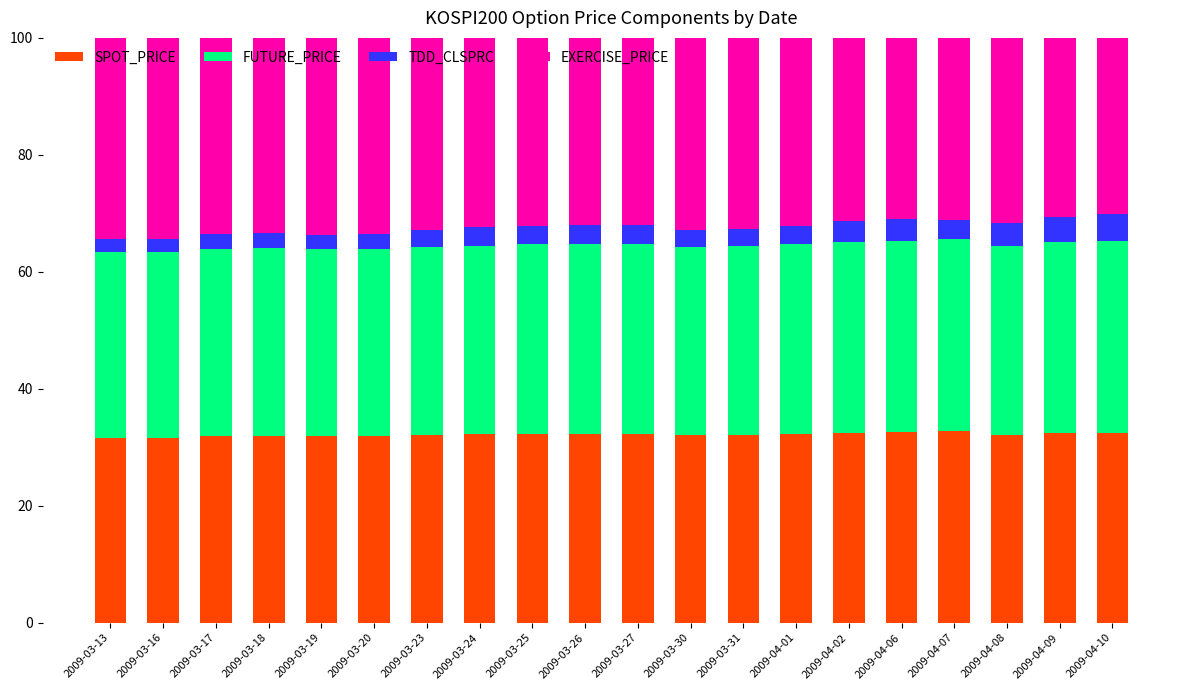

What is the lowest value of the SPOT_PRICE series?

31.6